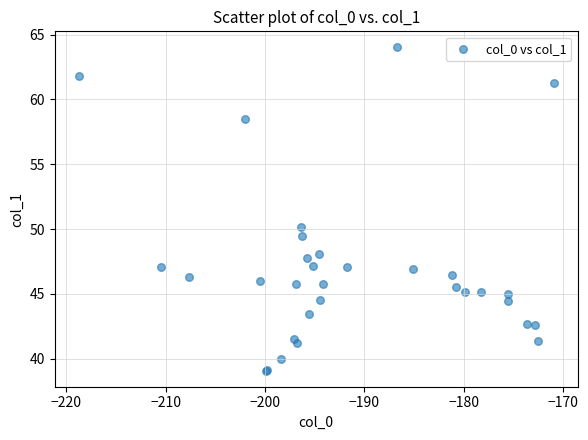

What Y value in the scatter plot is closest to 51?

50.2